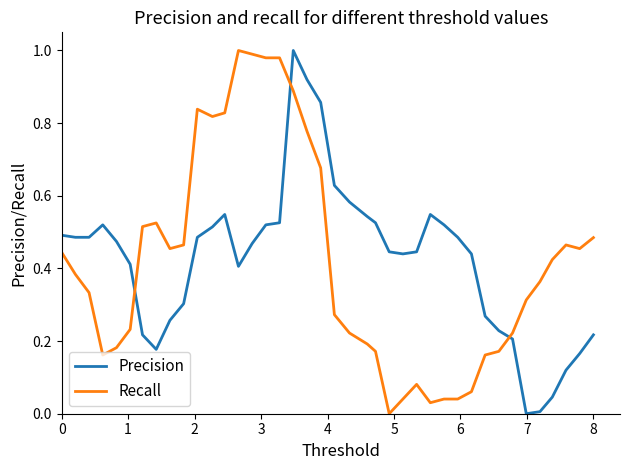

What are all the series names shown in the legend?

Precision, Recall